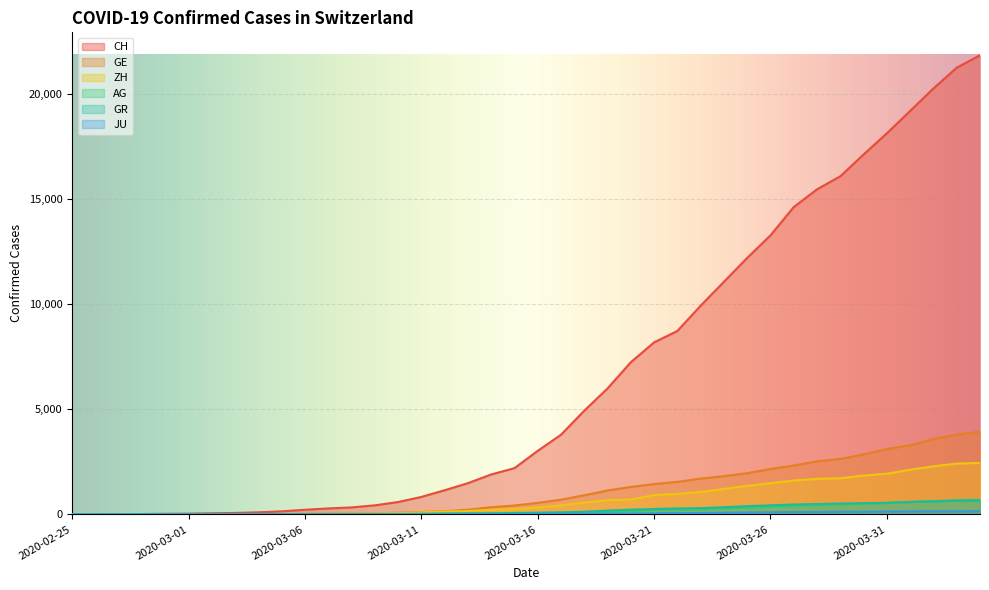

At 2020-02-25, list the series in order from largest to smallest.

CH, GE, ZH, AG, GR, JU